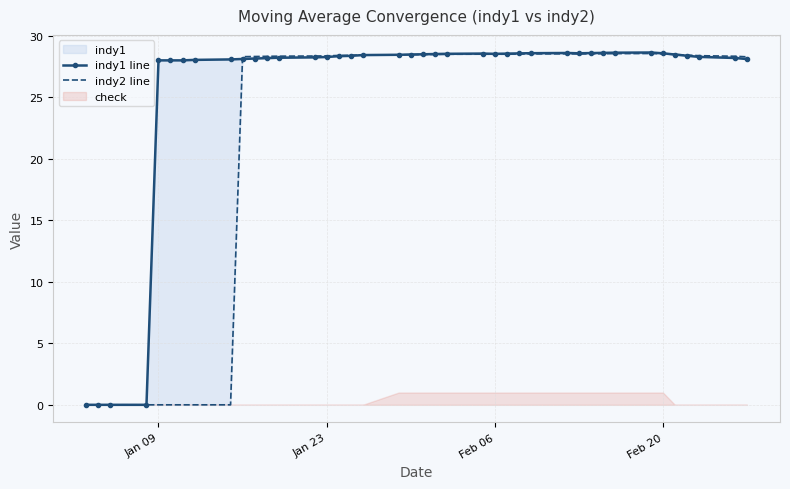

Is the value of indy2 line at Feb 20 greater than the value of indy1 line at 13?

No